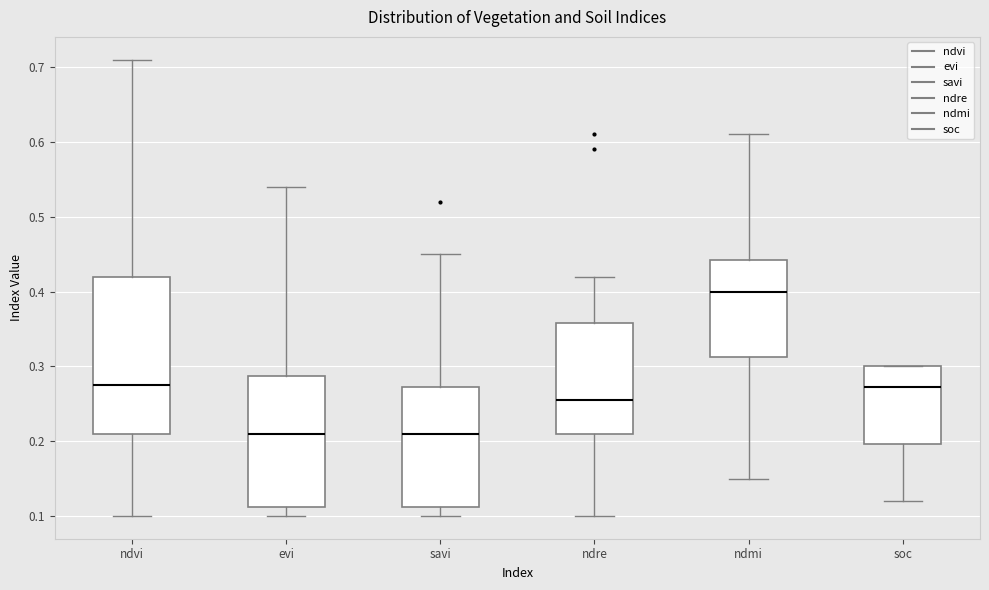

Which box has the highest median line?

ndmi